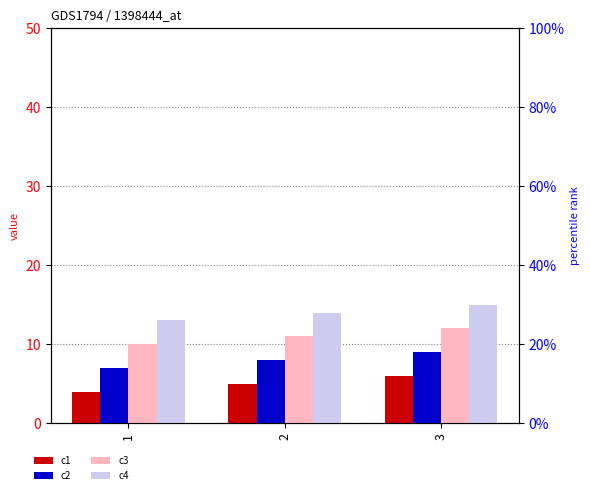

True or false: c4 has a value of 19 at 1.

False